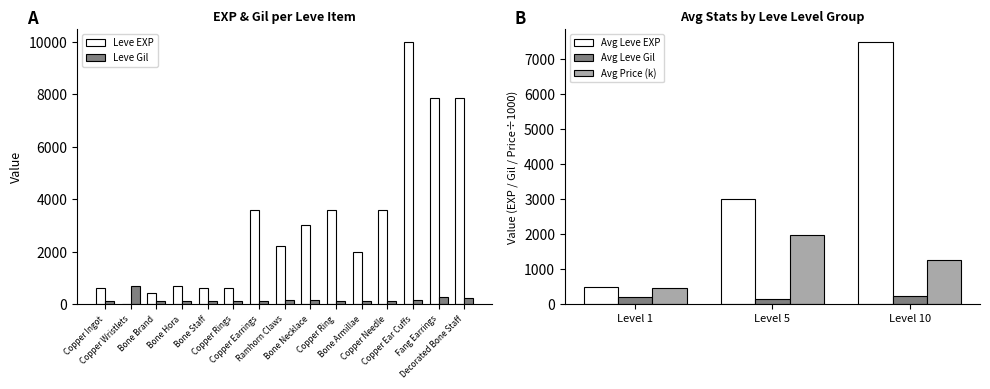

How many bars are there in each group?

2